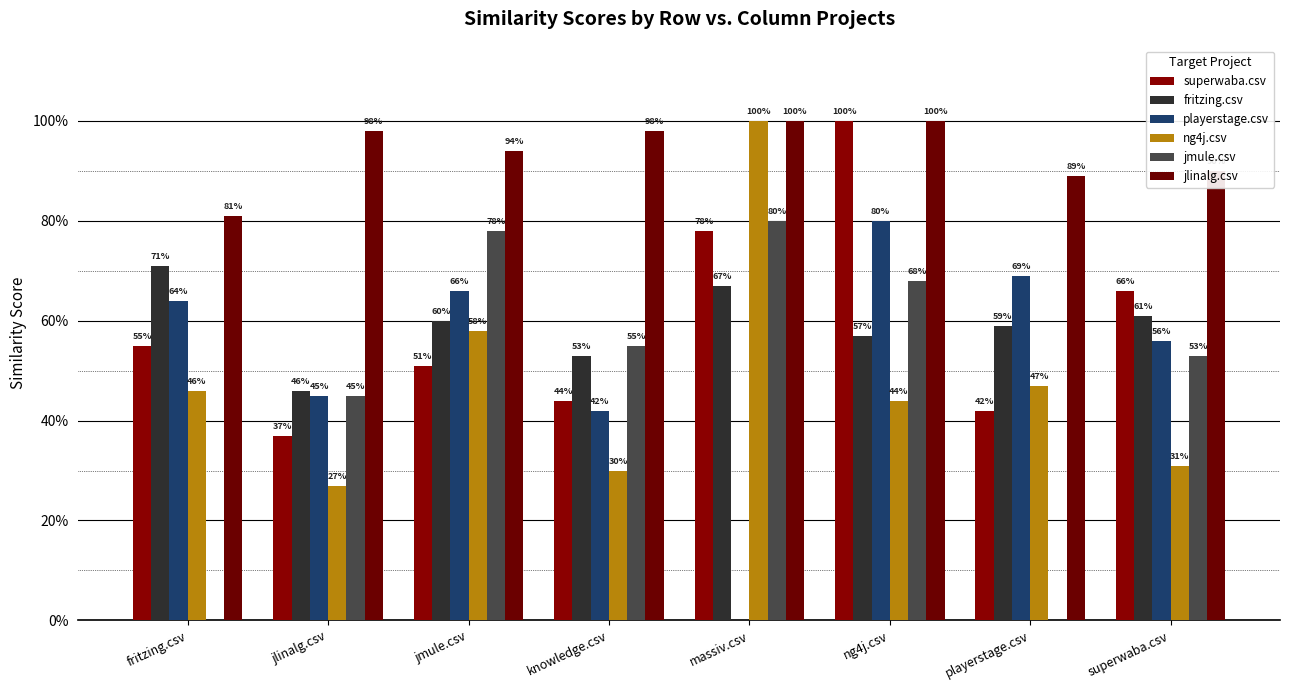

Reading left to right, what are all the values shown in this chart?

superwaba.csv: fritzing.csv=0.6	jlinalg.csv=0.4	jmule.csv=0.5	knowledge.csv=0.4	massiv.csv=0.8	ng4j.csv=1.0	playerstage.csv=0.4	superwaba.csv=0.7
fritzing.csv: fritzing.csv=0.7	jlinalg.csv=0.5	jmule.csv=0.6	knowledge.csv=0.5	massiv.csv=0.7	ng4j.csv=0.6	playerstage.csv=0.6	superwaba.csv=0.6
playerstage.csv: fritzing.csv=0.6	jlinalg.csv=0.5	jmule.csv=0.7	knowledge.csv=0.4	massiv.csv=0.0	ng4j.csv=0.8	playerstage.csv=0.7	superwaba.csv=0.6
ng4j.csv: fritzing.csv=0.5	jlinalg.csv=0.3	jmule.csv=0.6	knowledge.csv=0.3	massiv.csv=1.0	ng4j.csv=0.4	playerstage.csv=0.5	superwaba.csv=0.3
jmule.csv: fritzing.csv=0.0	jlinalg.csv=0.5	jmule.csv=0.8	knowledge.csv=0.6	massiv.csv=0.8	ng4j.csv=0.7	playerstage.csv=0.0	superwaba.csv=0.5
jlinalg.csv: fritzing.csv=0.8	jlinalg.csv=1.0	jmule.csv=0.9	knowledge.csv=1.0	massiv.csv=1.0	ng4j.csv=1.0	playerstage.csv=0.9	superwaba.csv=0.9